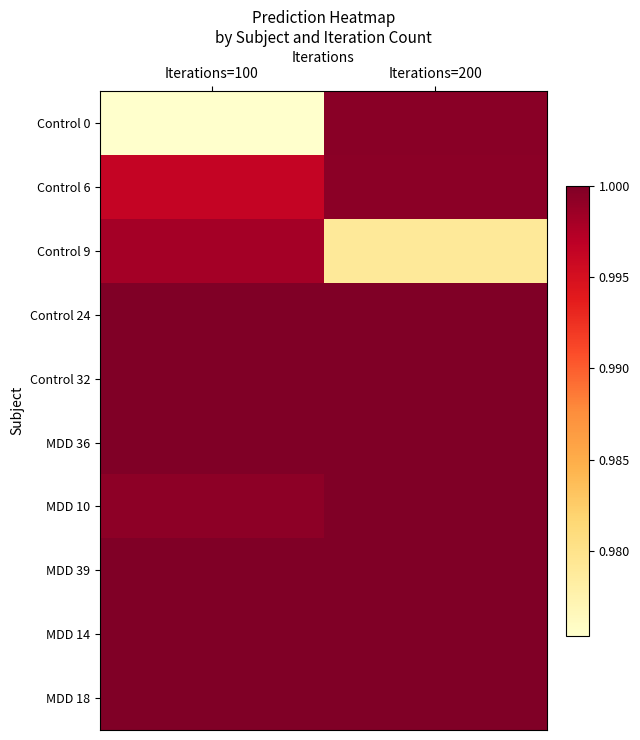

List the series in order of their peak value, lowest first.

Control 9, Control 6, Control 0, MDD 10, Control 24, Control 32, MDD 36, MDD 14, MDD 18, MDD 39